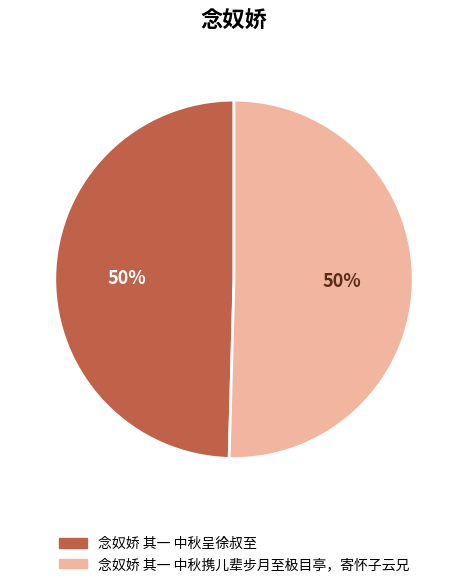

Approximately how many times larger is the value at 念奴娇 其一 中秋呈徐叔至 compared to 念奴娇 其一 中秋携儿辈步月至极目亭，寄怀子云兄?

1.0